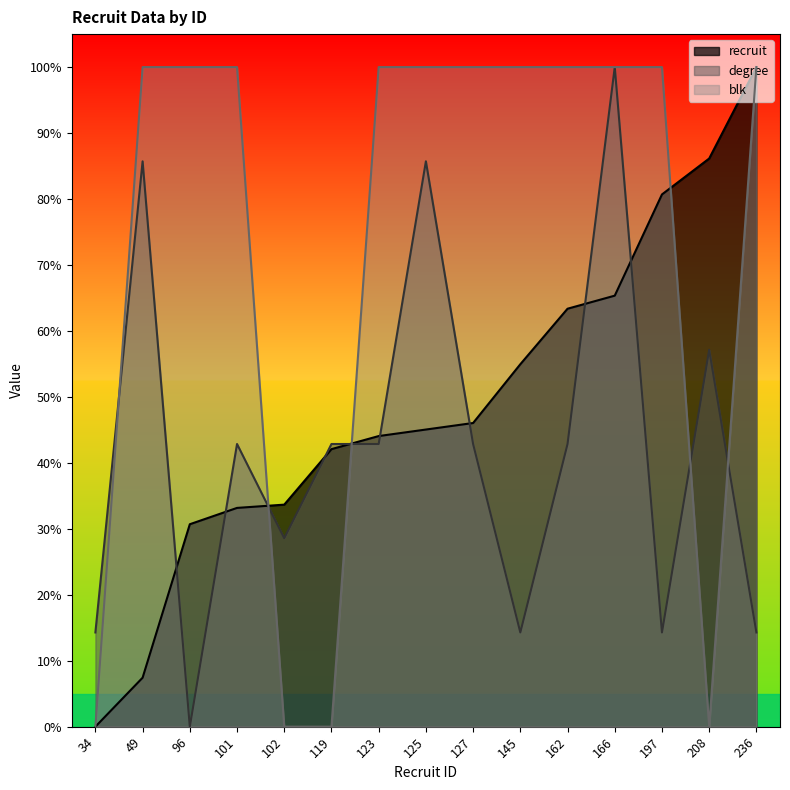

What is the value of the degree point at the 6th from the left?

42.9